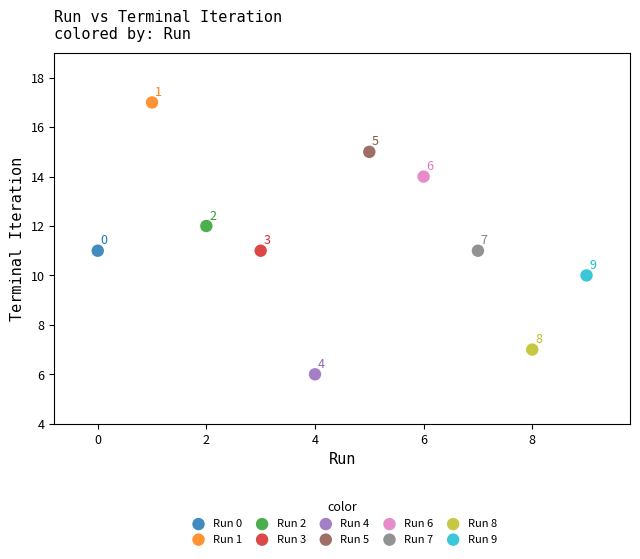

What are all the series names shown in the legend?

Run 0, Run 1, Run 2, Run 3, Run 4, Run 5, Run 6, Run 7, Run 8, Run 9